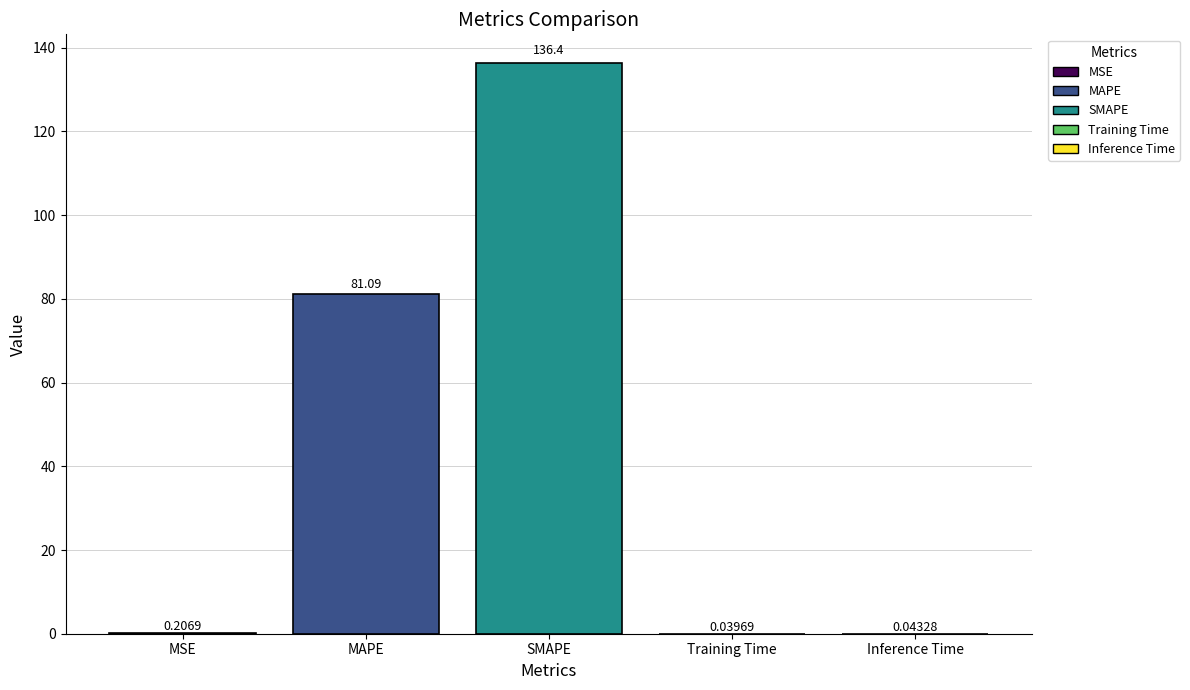

What is the average value?

43.6